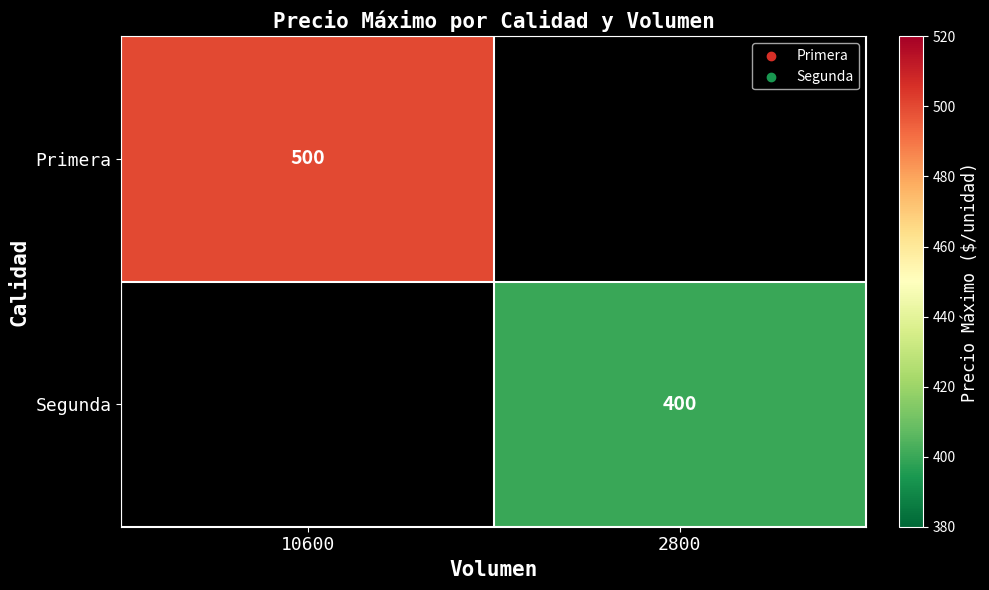

True or false: Segunda has a value of 400 at 2800.

True